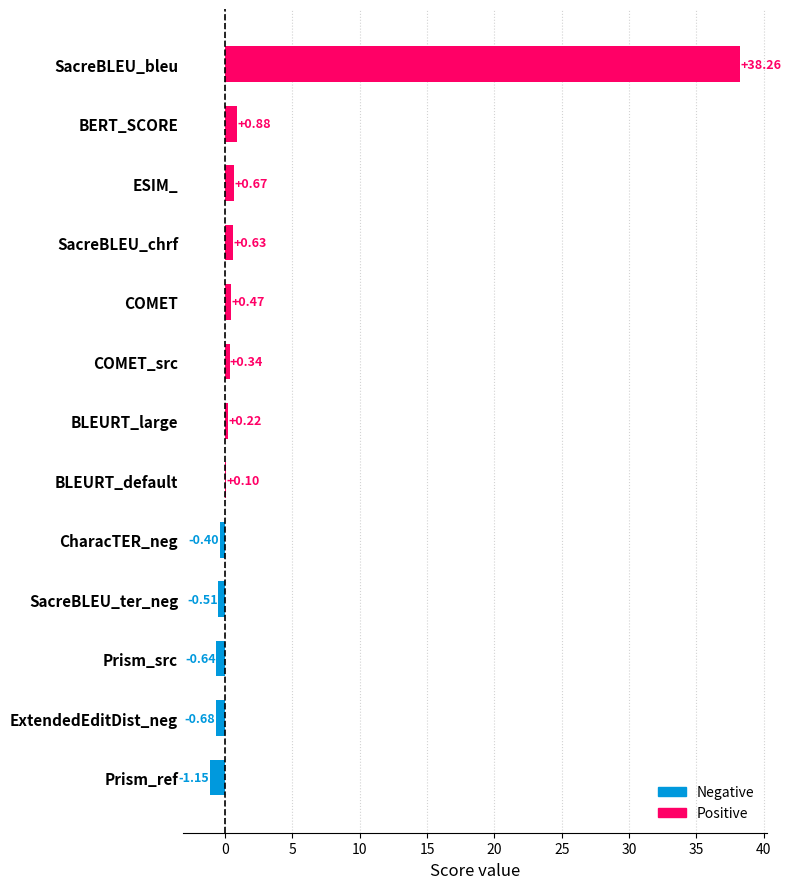

How many positive values are there?

8